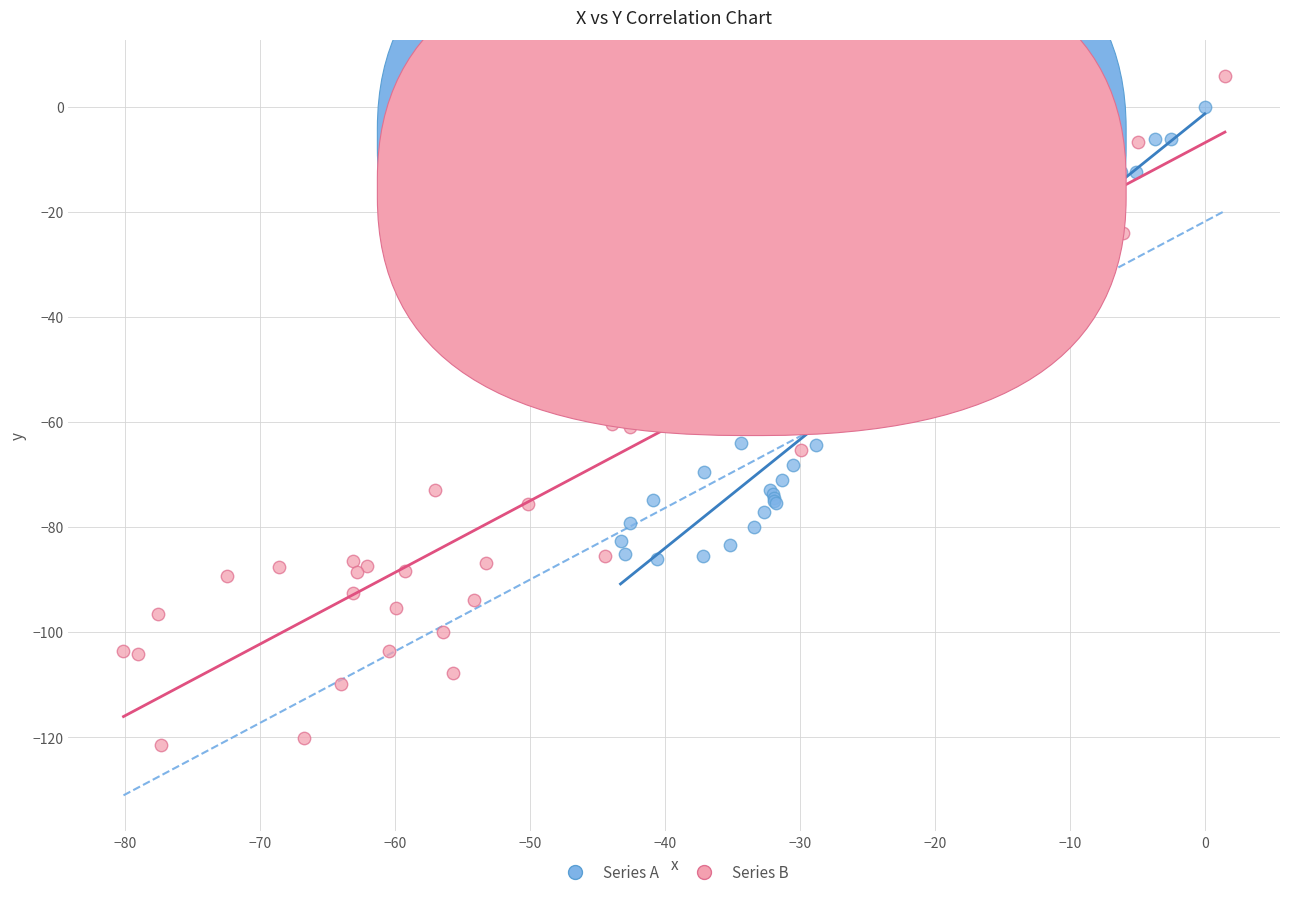

Which series reaches the minimum Y coordinate?

Series B